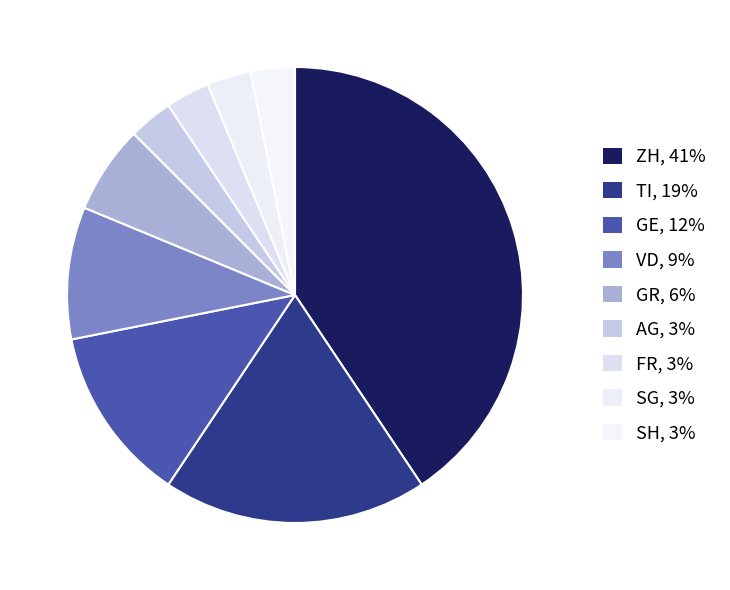

To the nearest percent, what percentage of the pie is GR?

6%